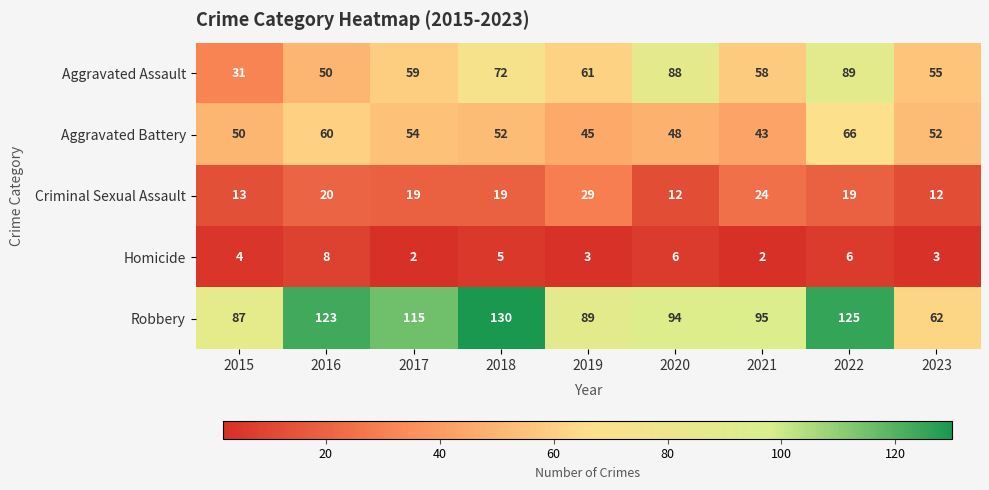

List the labels in order of Aggravated Assault value, largest first.

2022, 2020, 2018, 2019, 2017, 2021, 2023, 2016, 2015